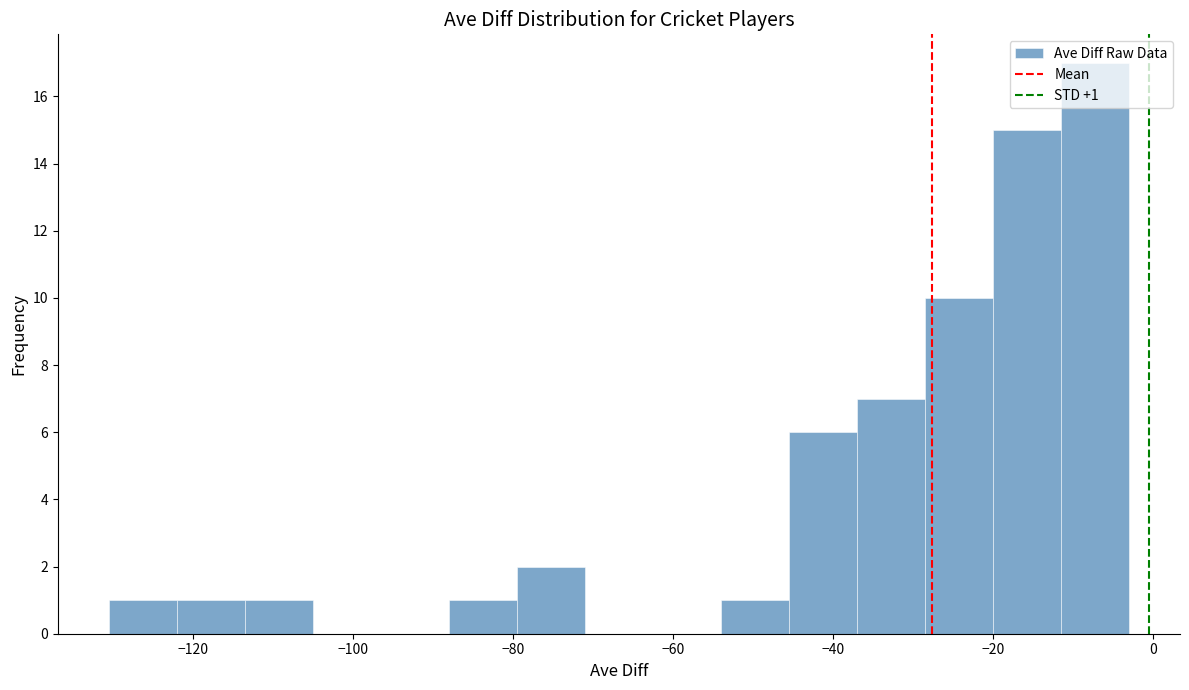

Which range on the x-axis has the tallest bar?

-12 to -2